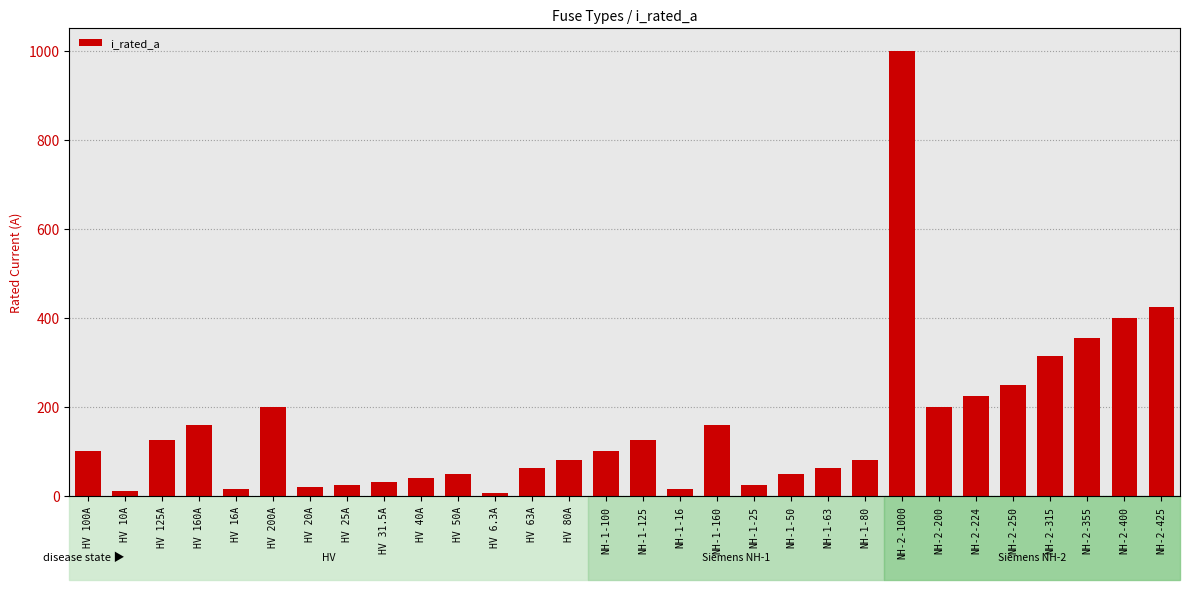

How many data points does each series have?

30